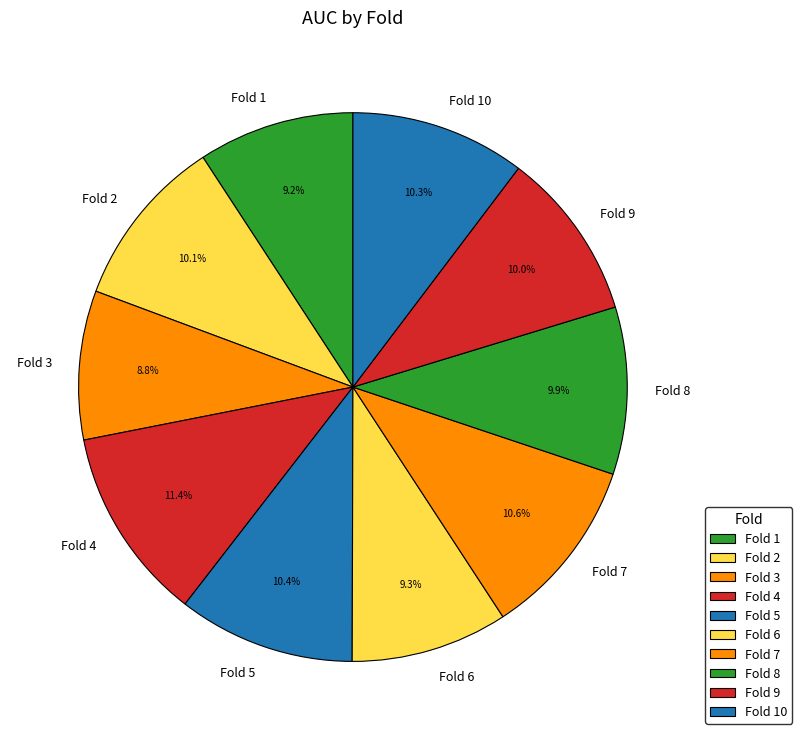

What is the largest slice in the pie chart?

Fold 4